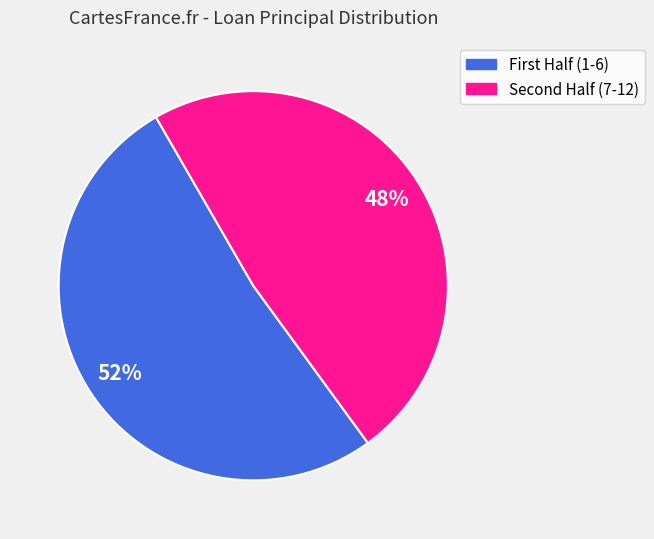

To the nearest percent, what is the average slice percentage?

50%